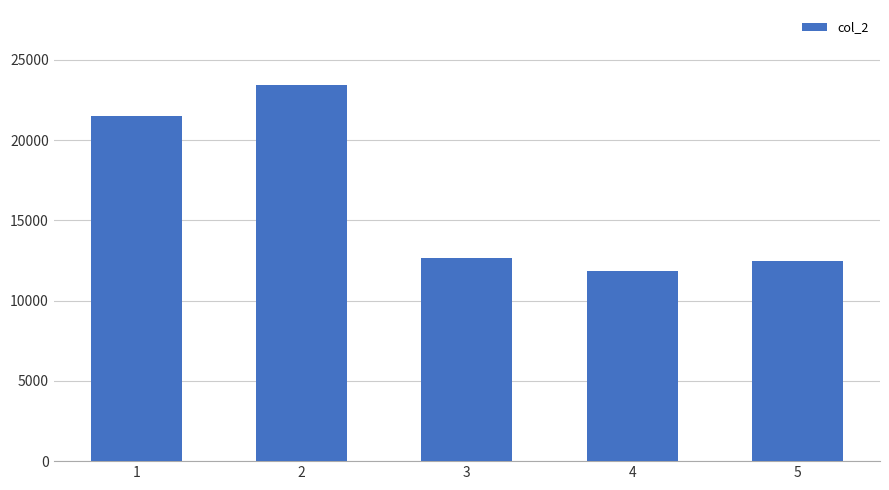

True or false: the data shows 12678 at 3.

True